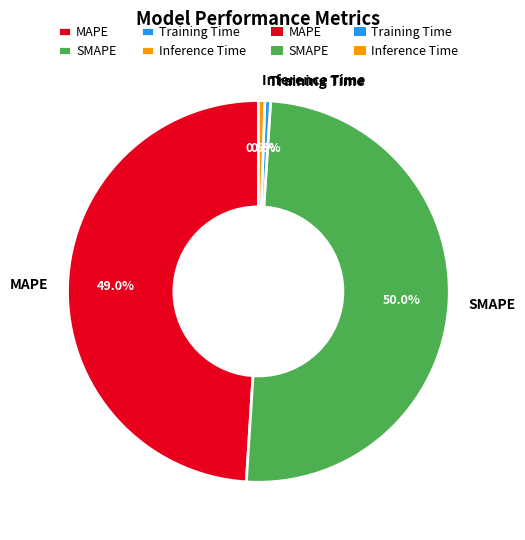

To the nearest percent, what is the combined percentage of MAPE and Inference Time?

50%